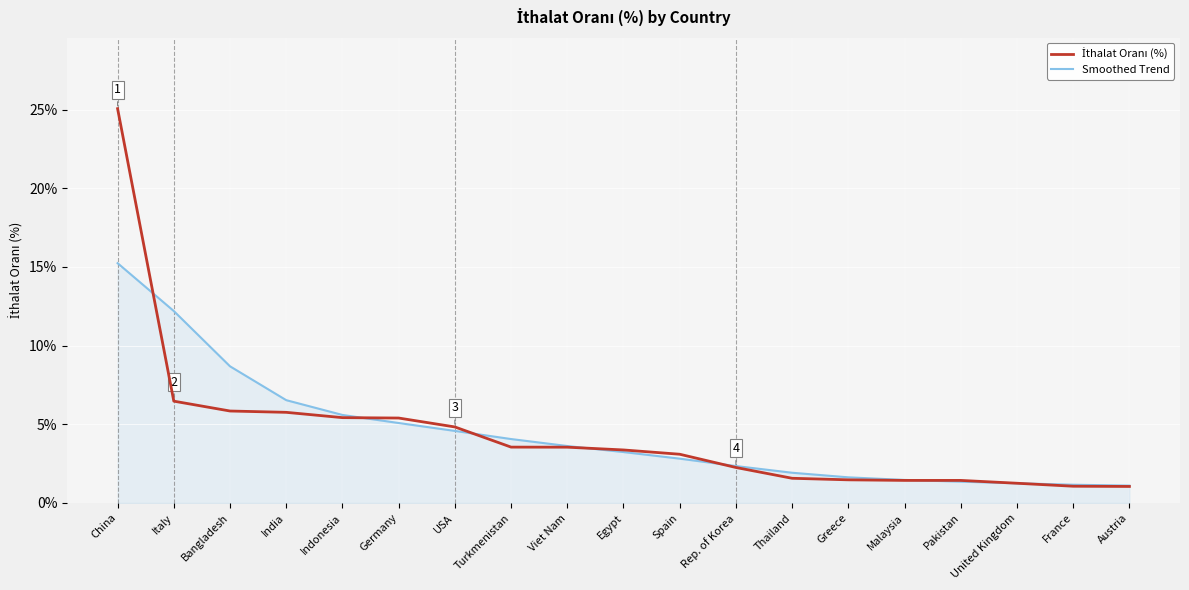

The Smoothed Trend series shows 1.9 at Thailand. True or false?

True